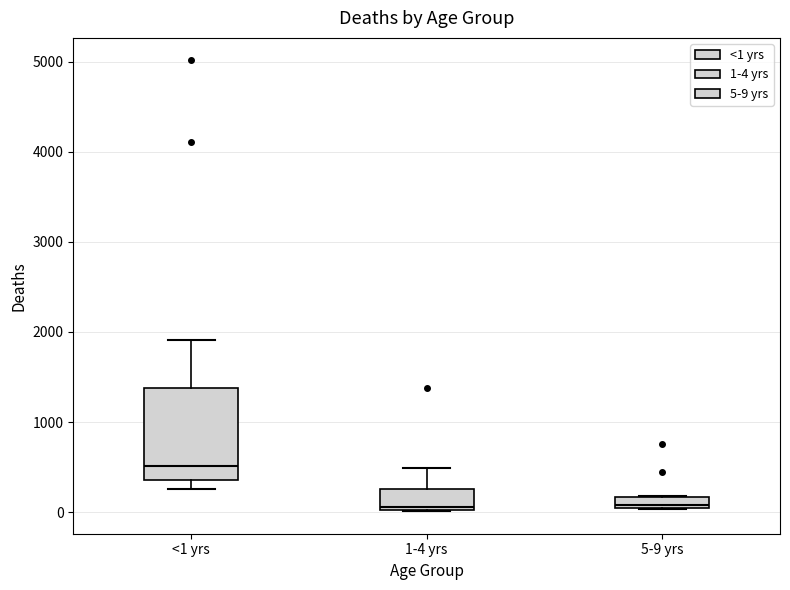

Comparing the boxes themselves (not the whiskers), which one is the tallest?

<1 yrs